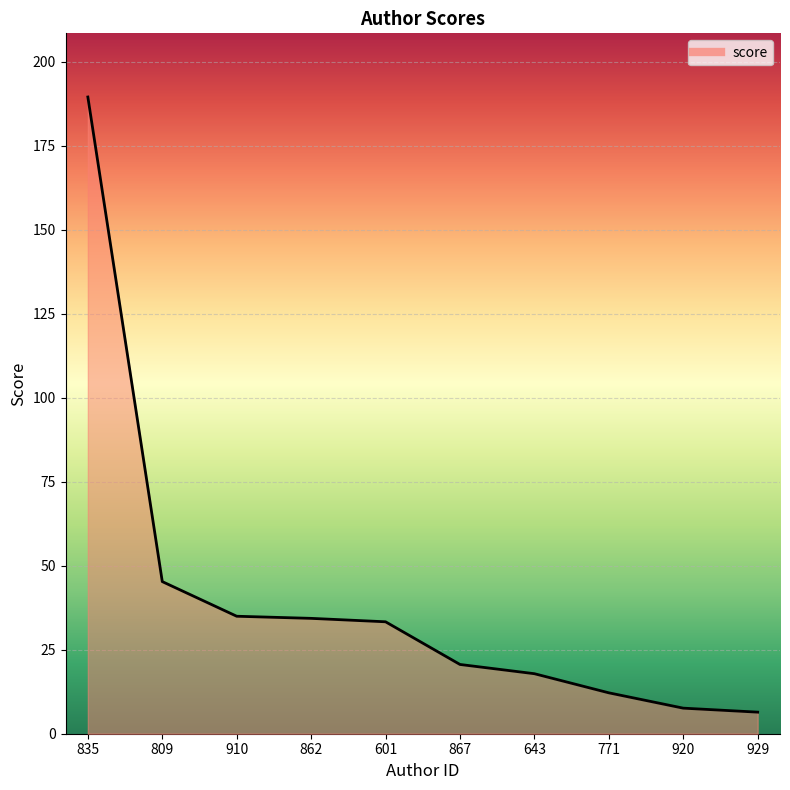

True or false: there are more than 1 points higher than both neighbors.

False